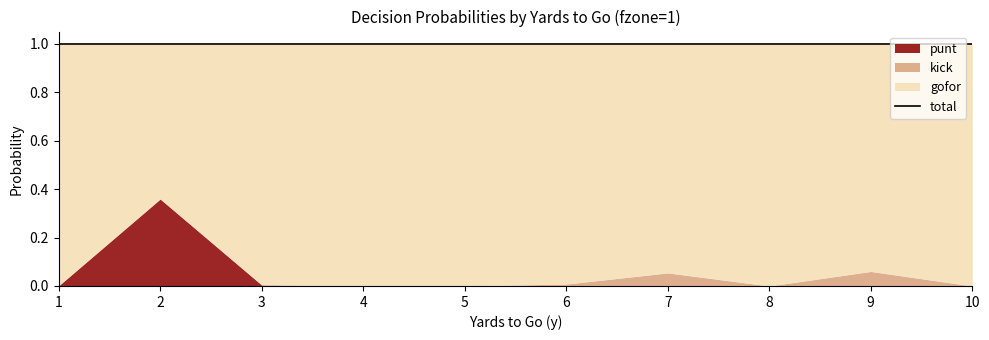

Does the chart display data point markers on the line(s)?

No